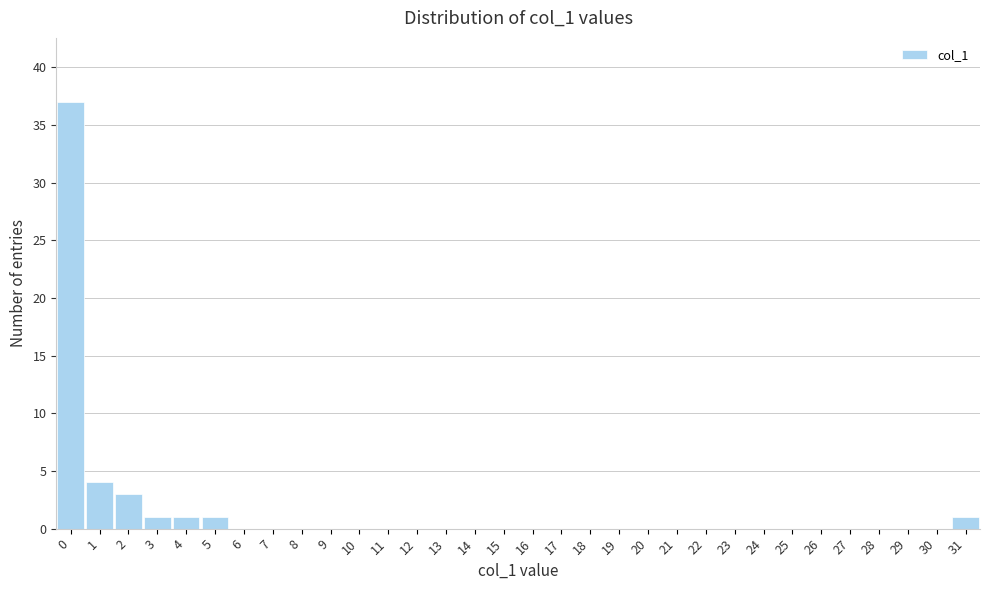

How tall is the bar that spans 0.5 to 1.5 on the x-axis? The values are not printed on the chart, so give them approximately, as read against the axis.

4